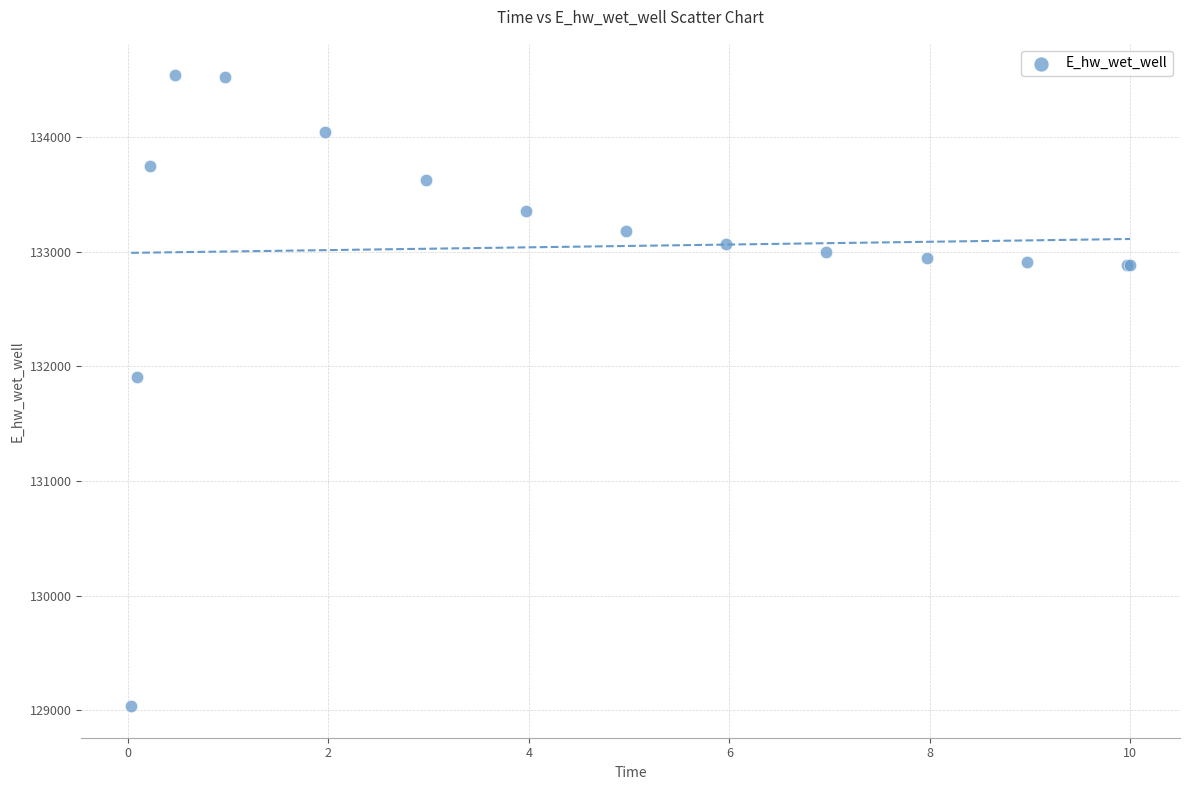

What Y value in the scatter plot is closest to 131787?

131907.3